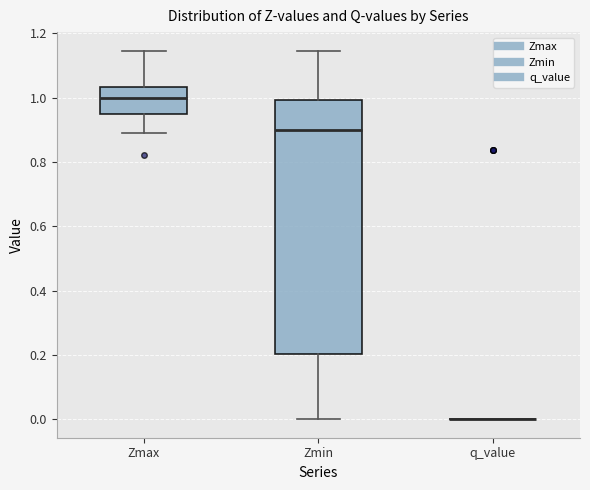

Comparing the boxes themselves (not the whiskers), which one is the tallest?

Zmin